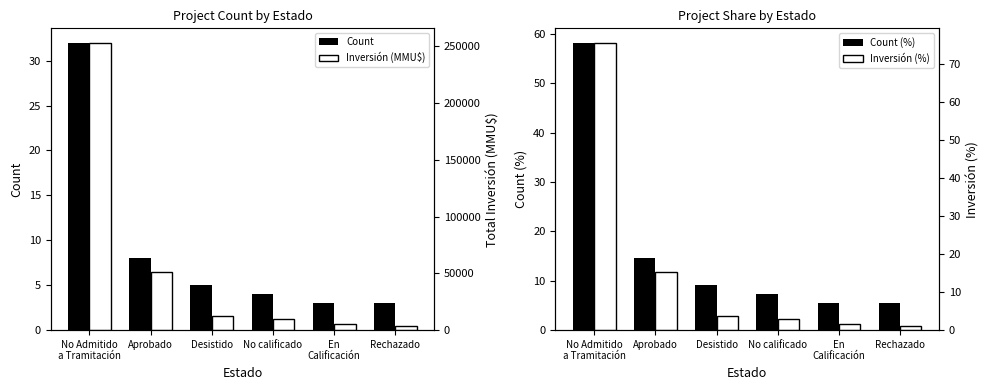

What is the value of the Inversión (%) bar at the 2nd from the left?

15.2